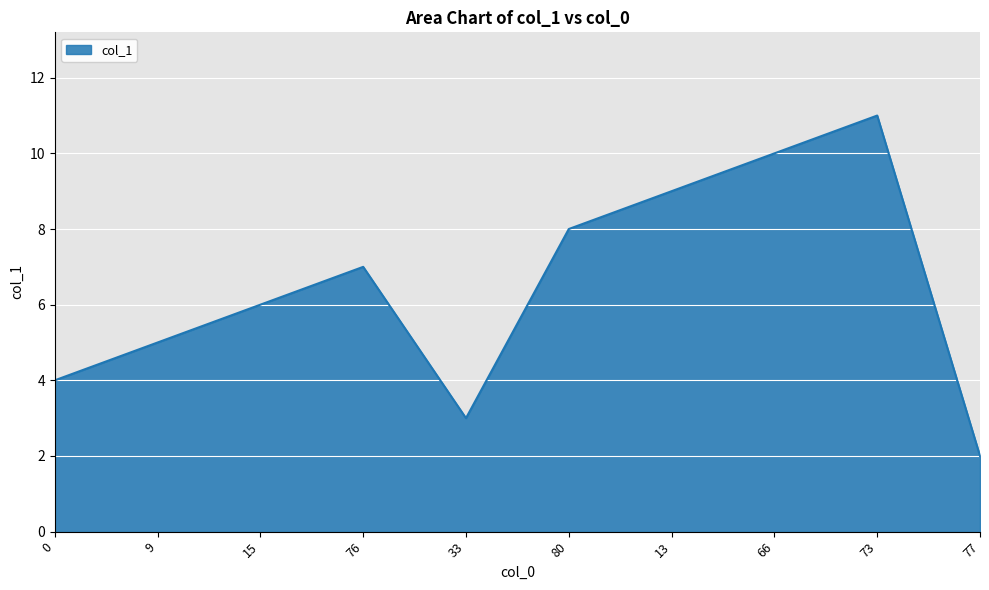

Approximately how many times larger is the value at 13 compared to 66?

0.9